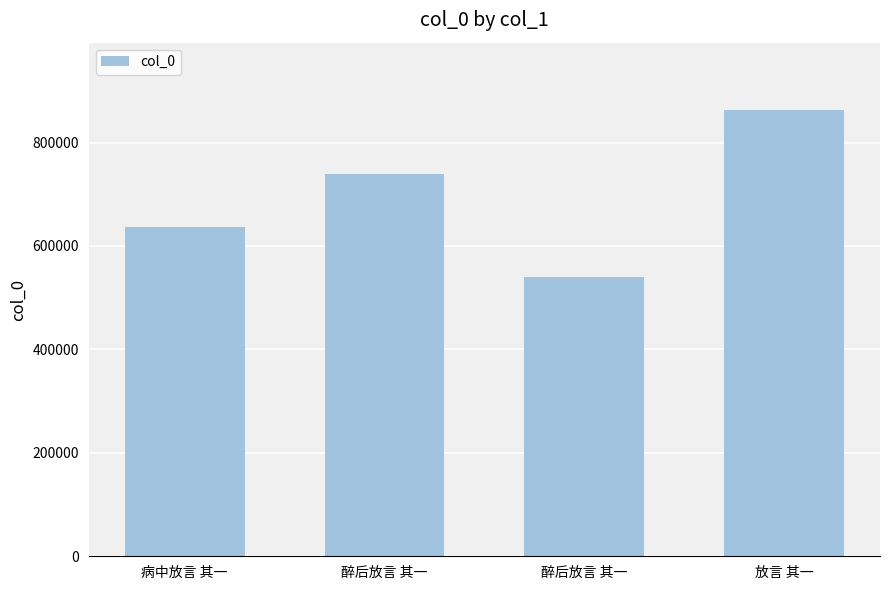

True or false: the data shows 266939 at 病中放言 其一.

False